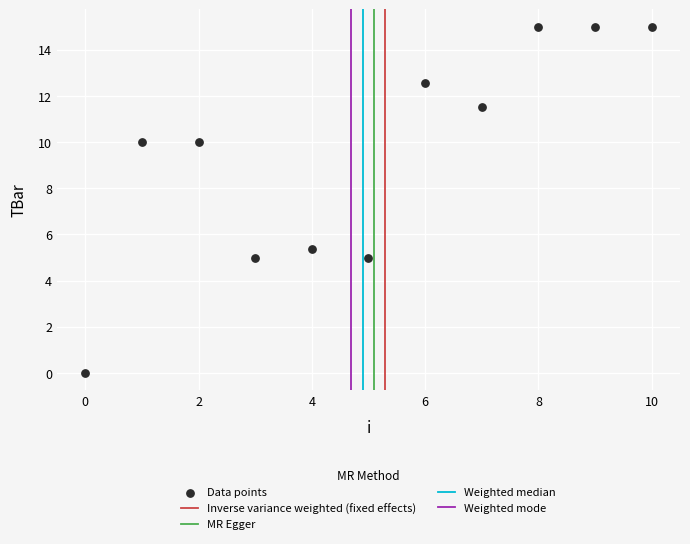

What Y value in the scatter plot is closest to 7?

5.4